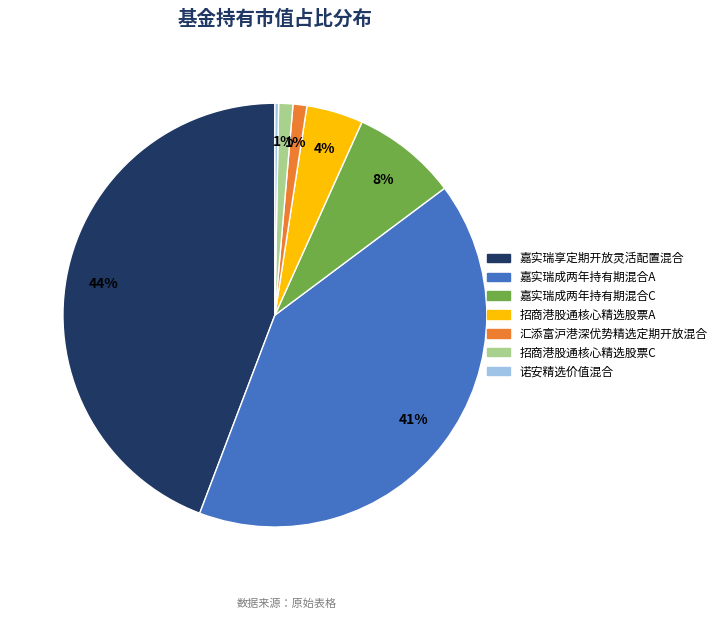

Between 招商港股通核心精选股票C and 诺安精选价值混合, which is larger?

招商港股通核心精选股票C